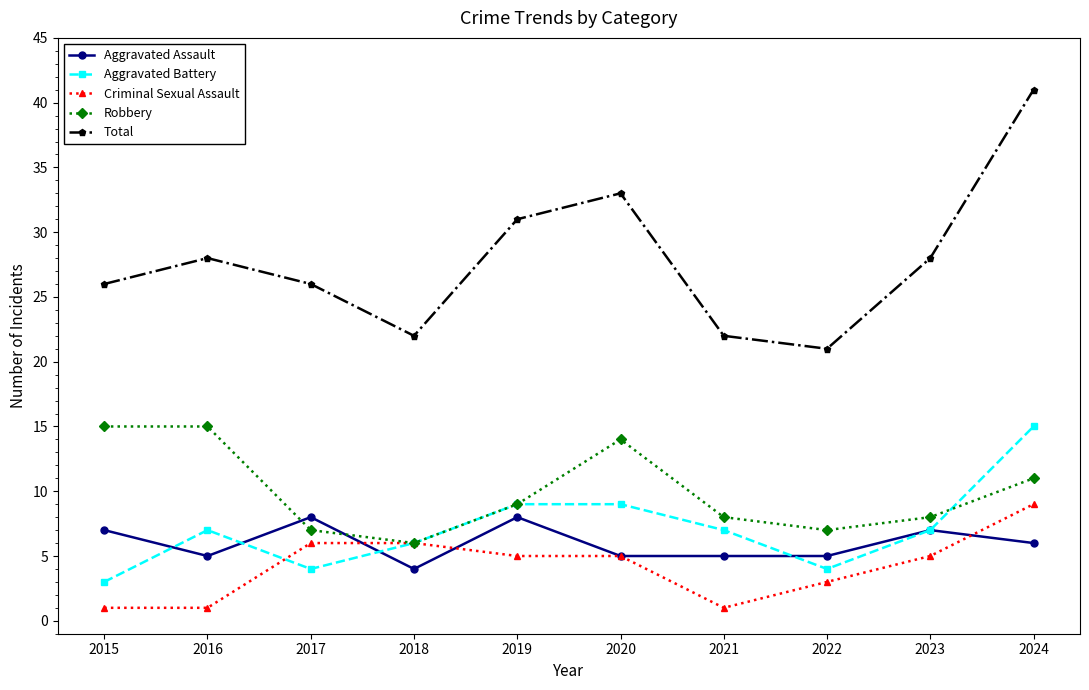

What is the maximum value for Aggravated Battery?

15